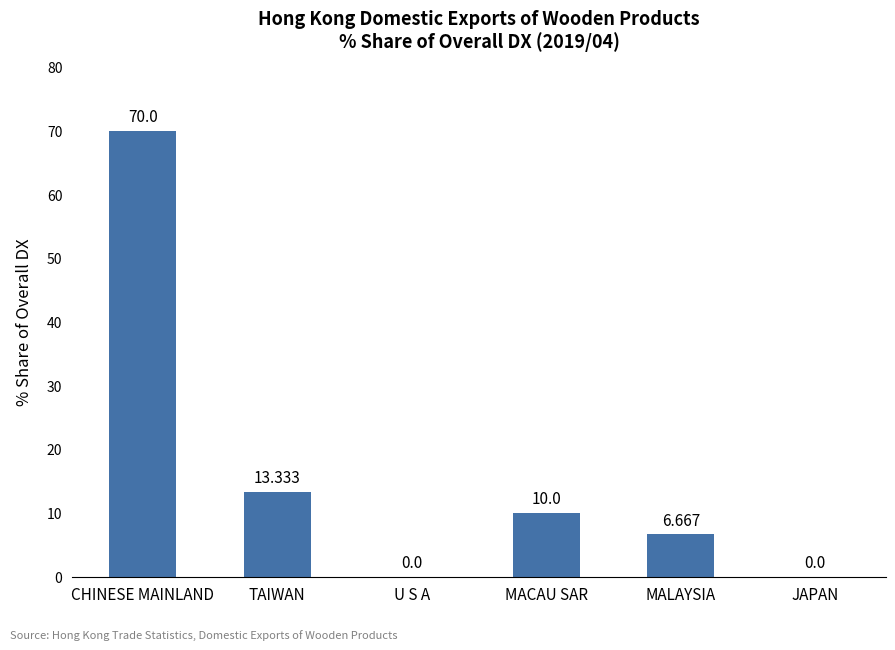

How many values are above zero?

4